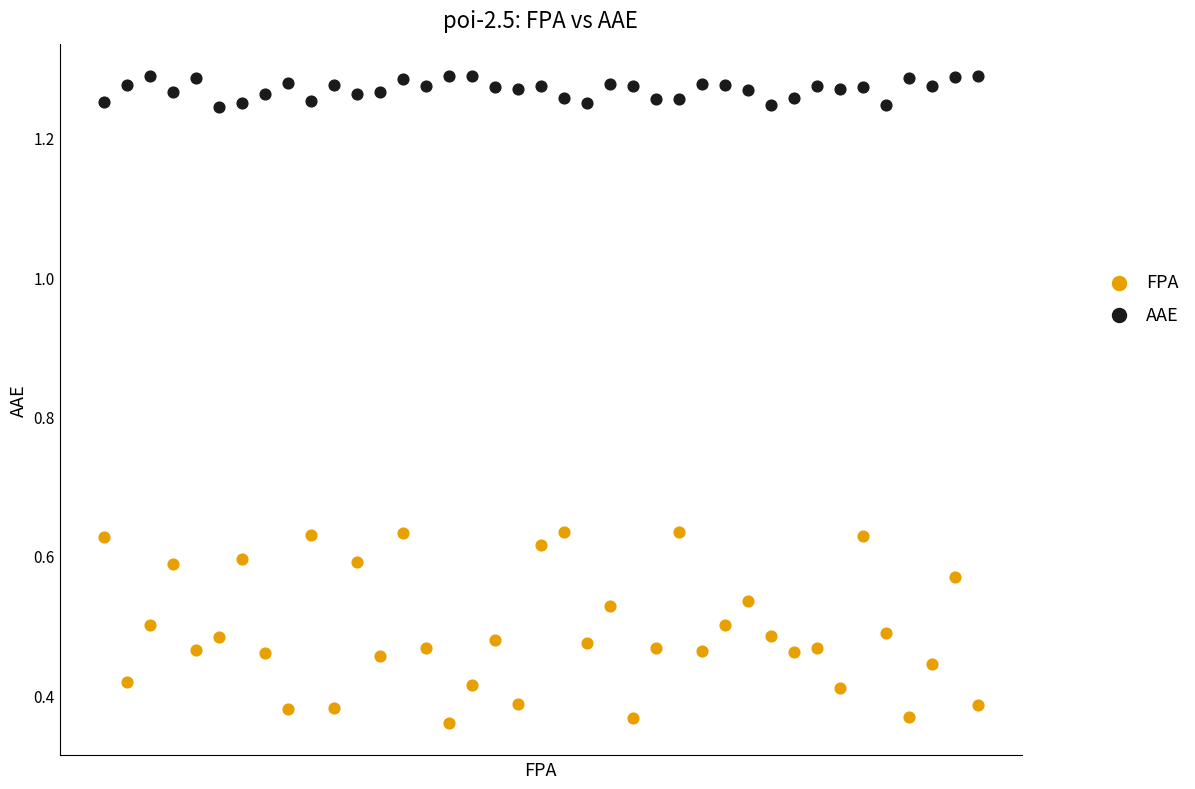

Which series has the largest Y range (max minus min)?

FPA